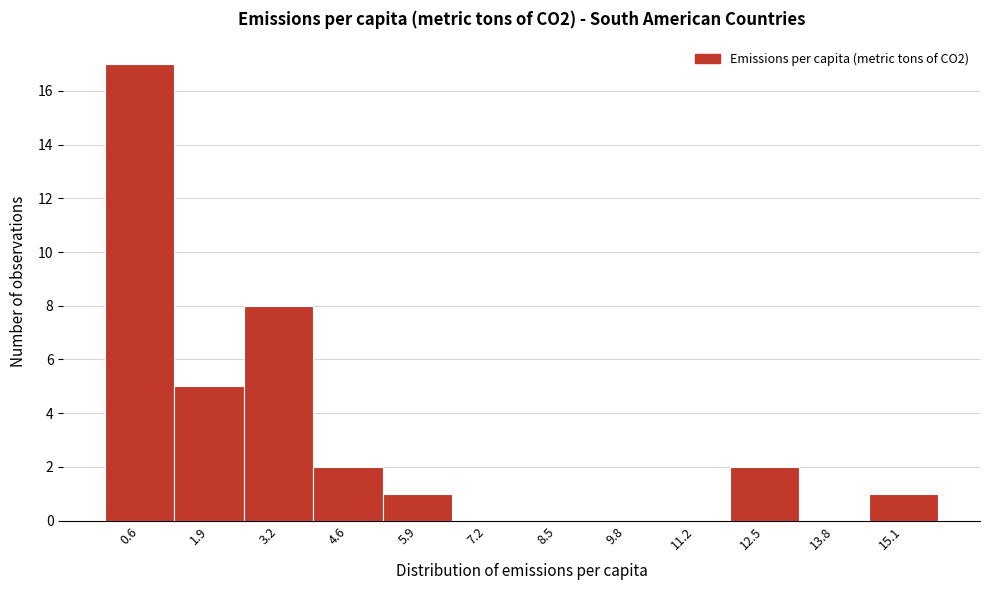

Reading left to right, what are all the values shown in this chart?

0.6=17	1.9=5	3.2=8	4.6=2	5.9=1	7.2=0	8.5=0	9.8=0	11.2=0	12.5=2	13.8=0	15.1=1